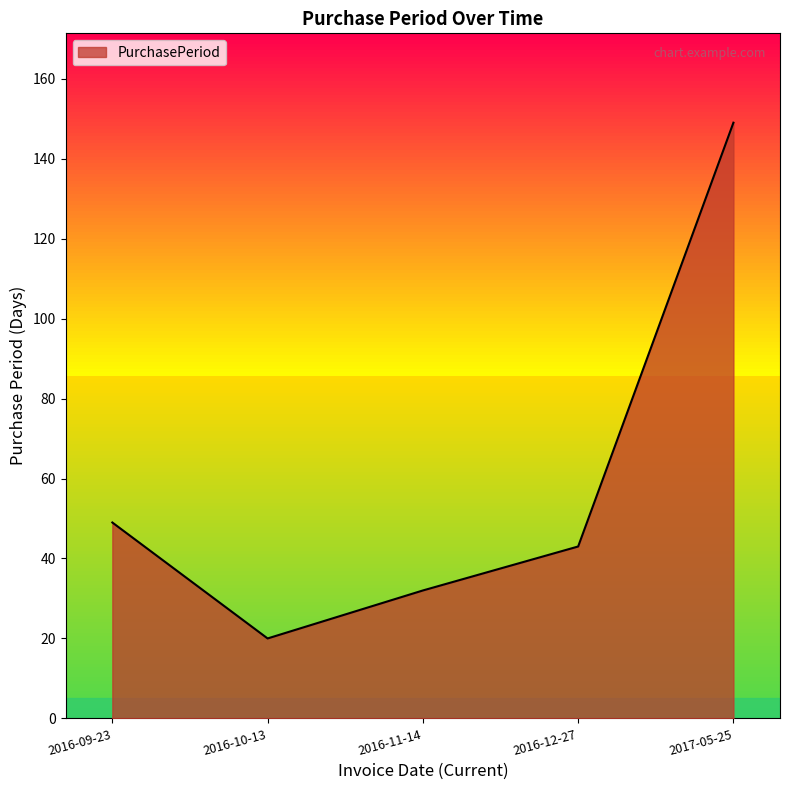

What is the sum of all values?

293